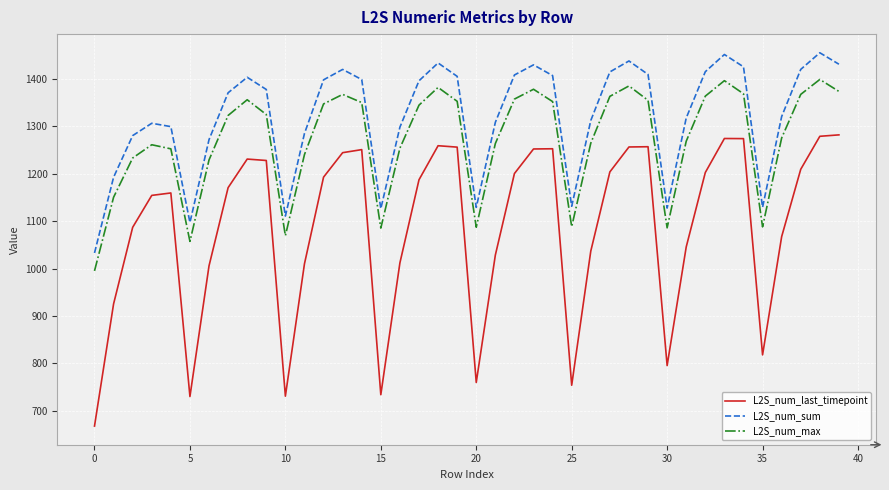

How many lines are shown in the chart?

3